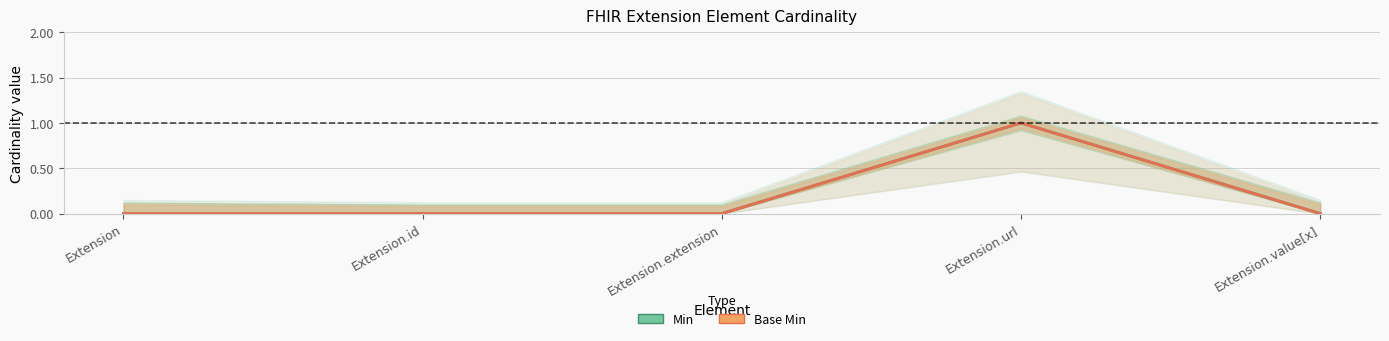

Reading left to right, transcribe all the data shown in this chart.

Min: 0	0	0	1	0
Base Min: 0	0	0	1	0